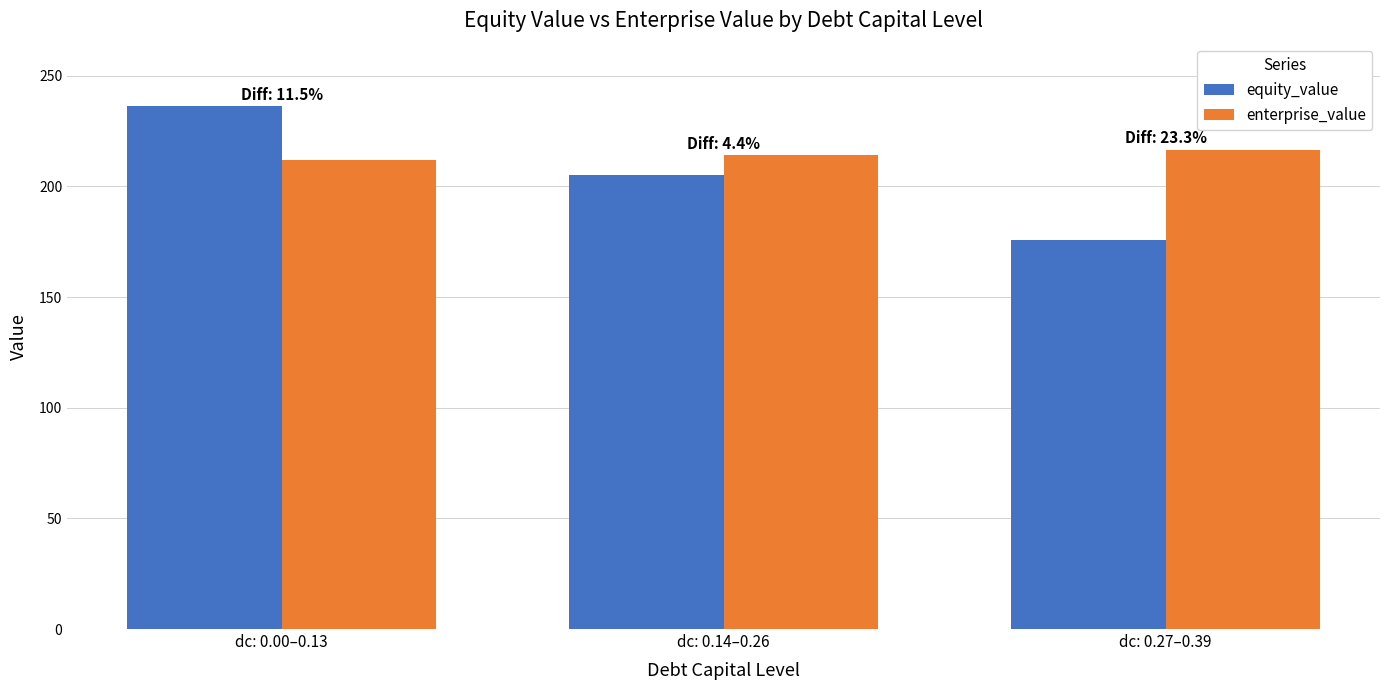

What position from the left is dc: 0.27–0.39?

3